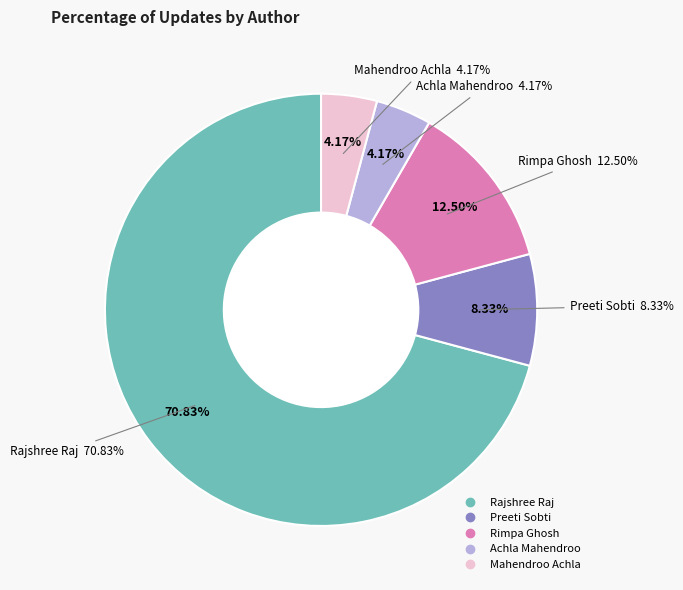

True or false: Rajshree Raj accounts for 71% of the total.

True